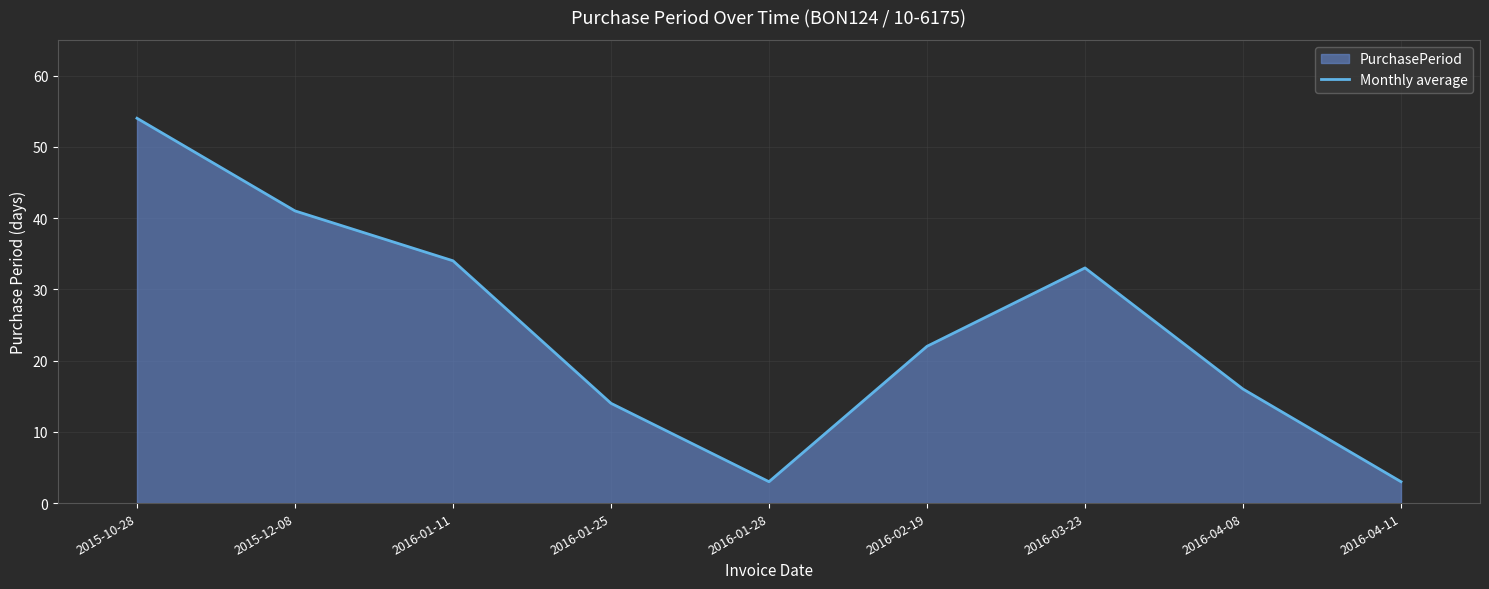

Does the chart display data point markers on the line(s)?

No